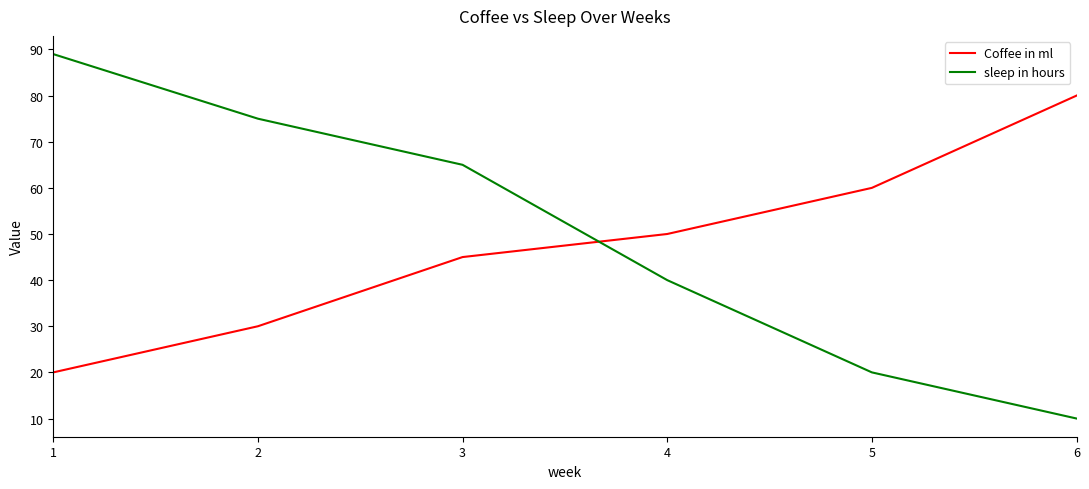

Reading left to right, transcribe all the data shown in this chart.

Coffee in ml: 1=20	2=30	3=45	4=50	5=60	6=80
sleep in hours: 1=89	2=75	3=65	4=40	5=20	6=10